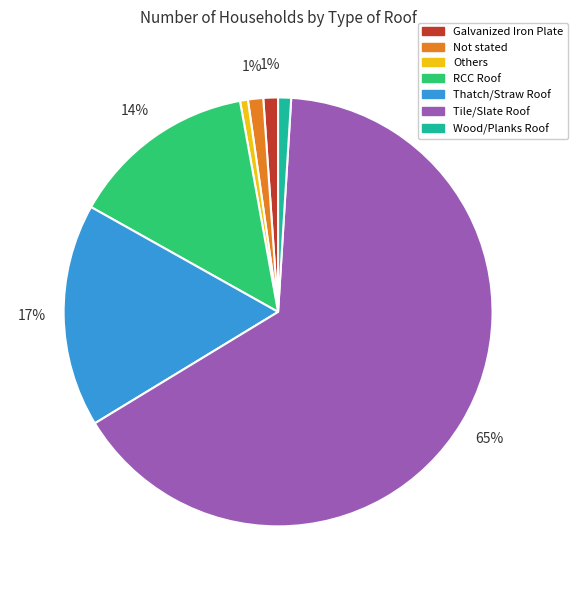

Do Not stated and RCC Roof together represent more than half of the pie?

No